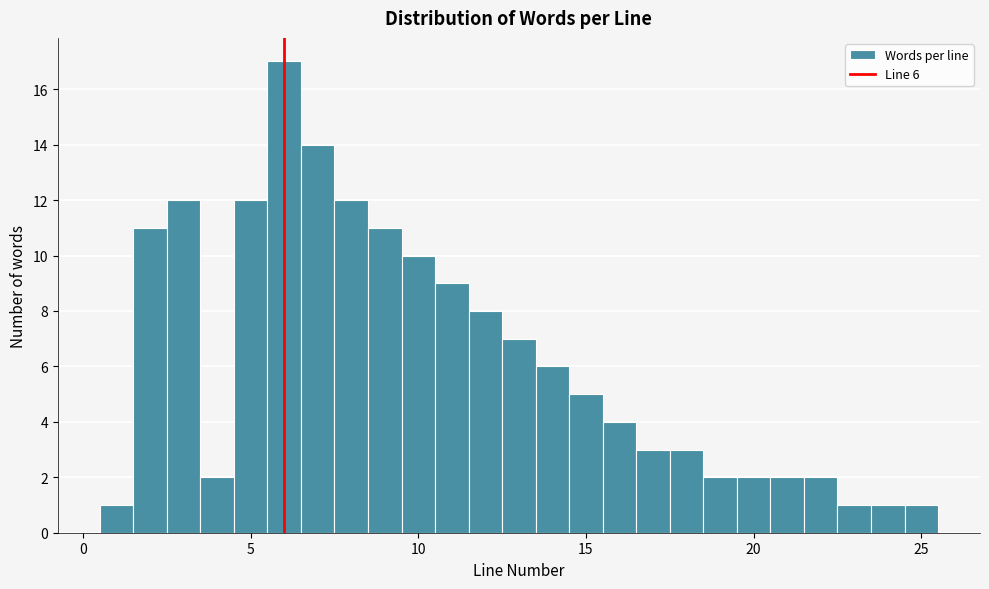

Read against the x-axis, roughly where is the centre of the tallest bar?

6.0